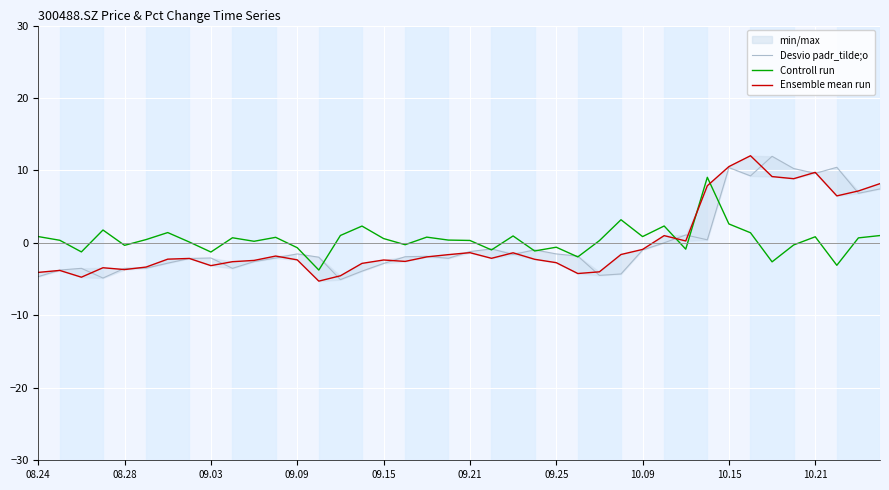

How many data points in Desvio padr_tilde;o are above -1?

14